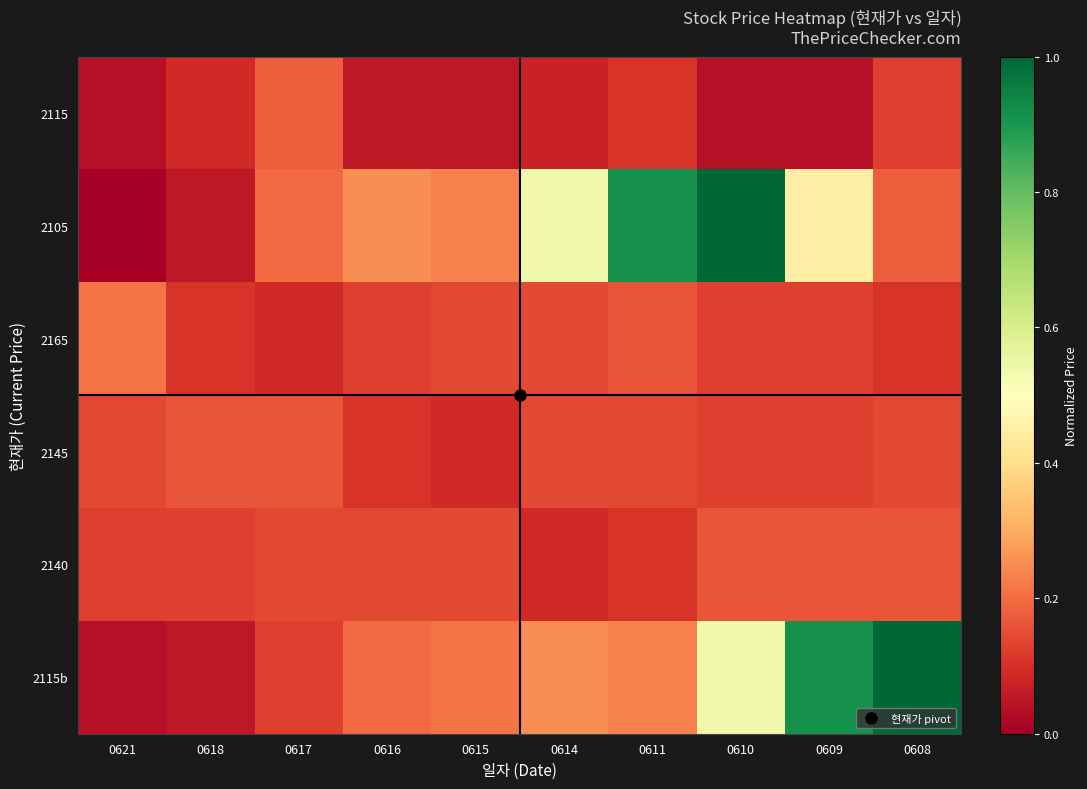

Count the number of categories in the chart.

10